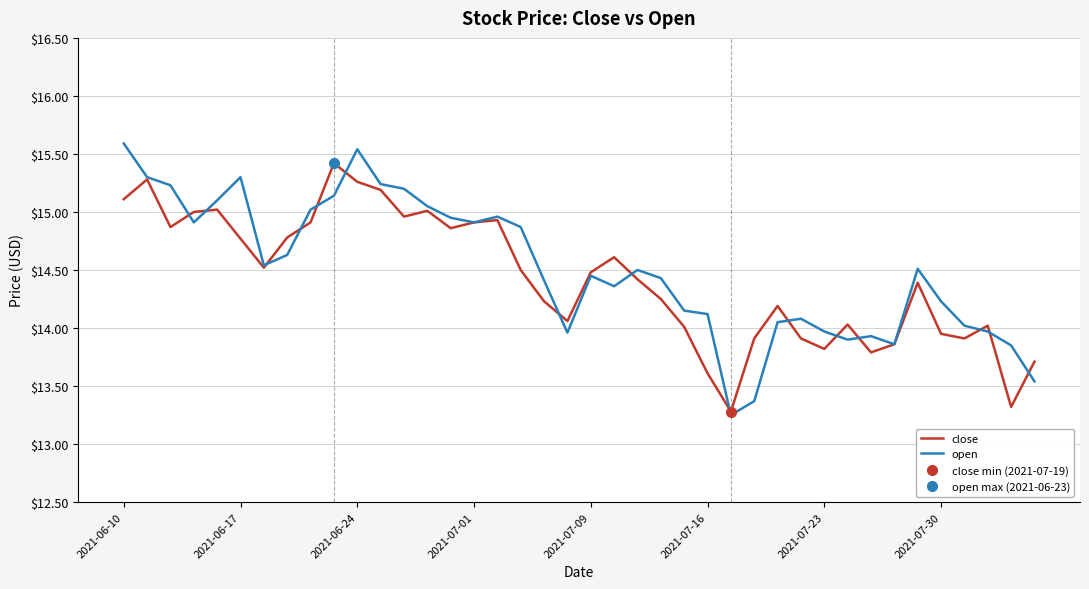

Which category has the highest value across all series?

2021-06-10